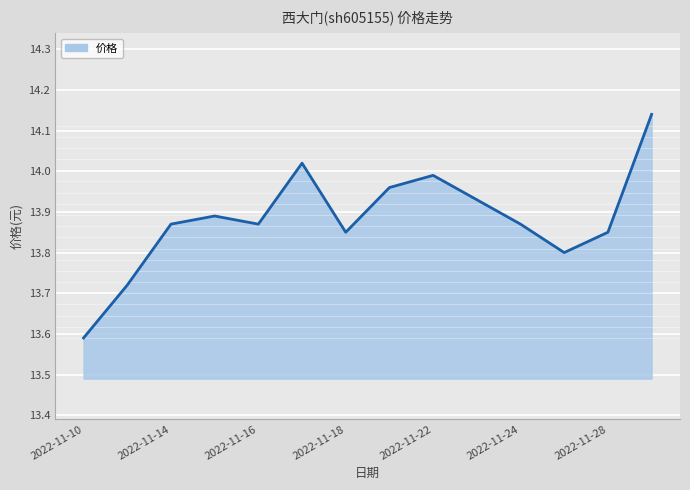

True or false: the data has more than 2 interior local peaks.

True